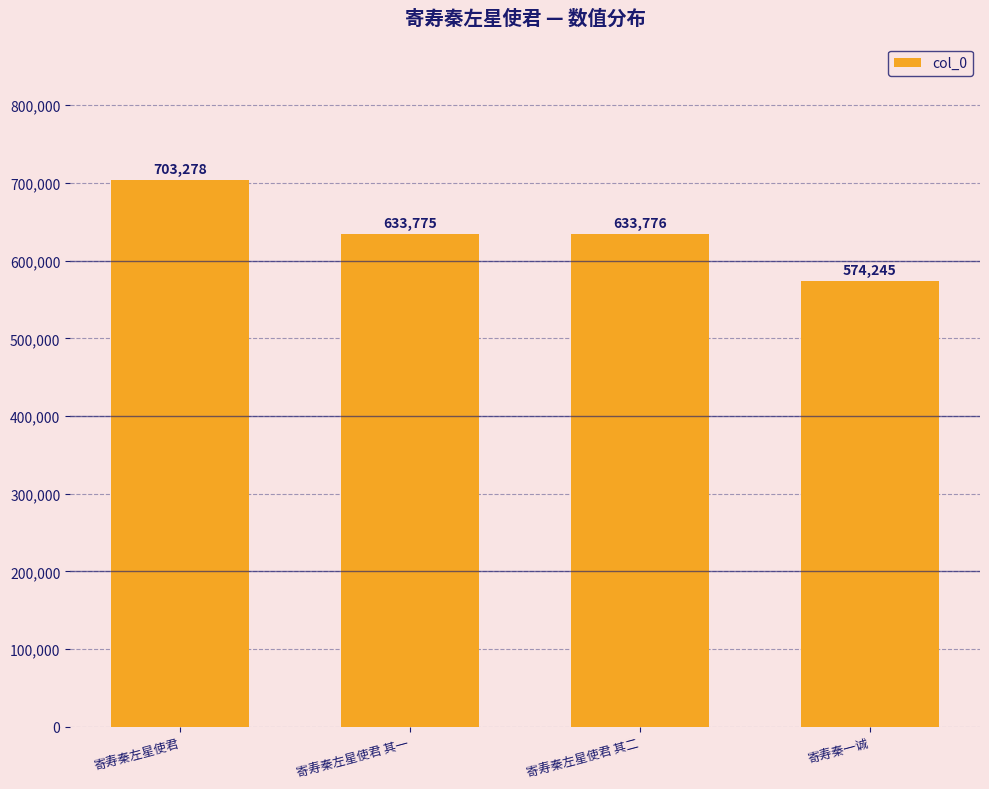

How many bars are there in total?

4